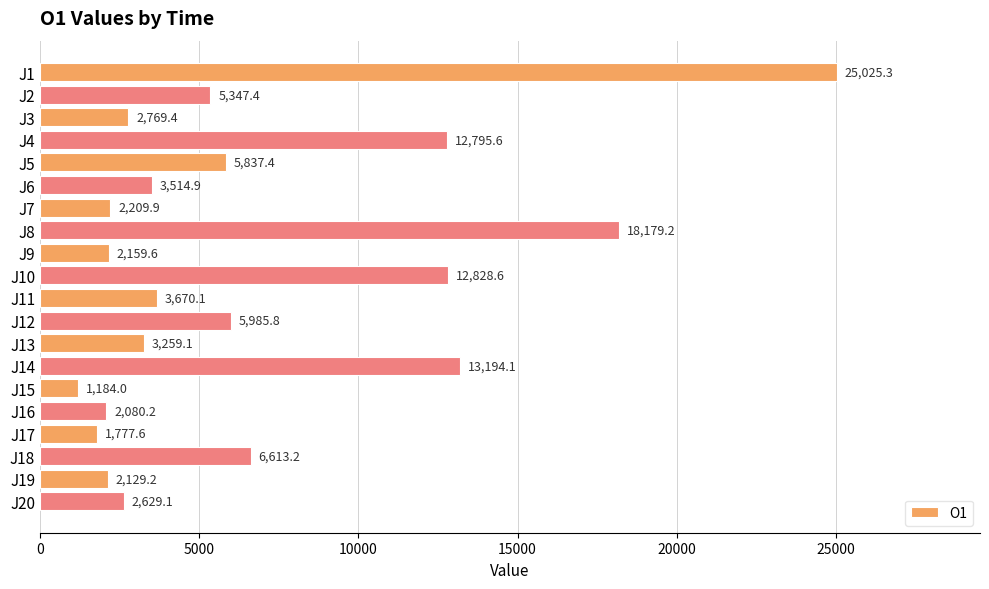

At which category does the chart reach its minimum across all series?

J15